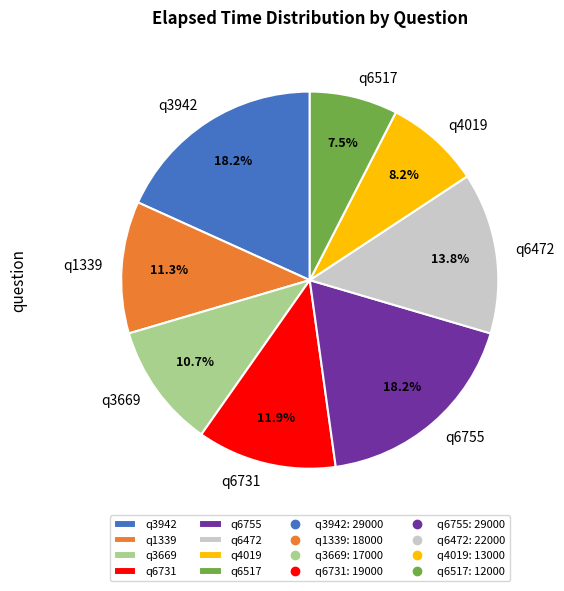

What is the ratio of the value at q6755 to the value at q1339?

1.6